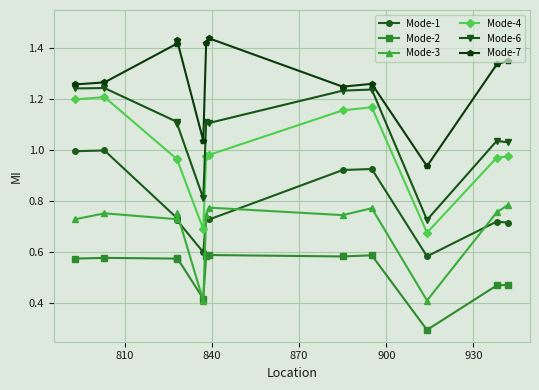

Which series has the largest total across all categories?

Mode-7